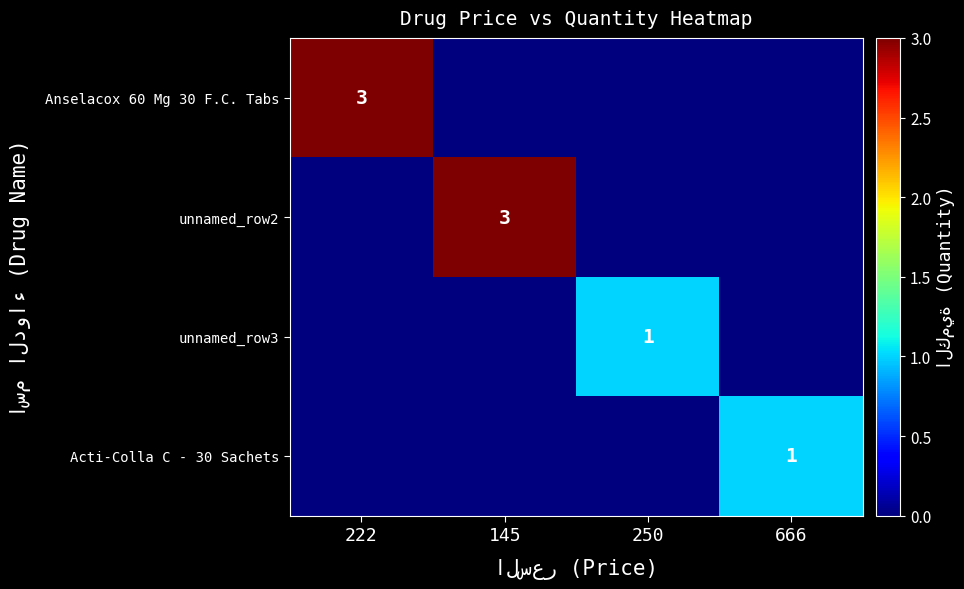

At how many categories does at least one series exceed 2?

2